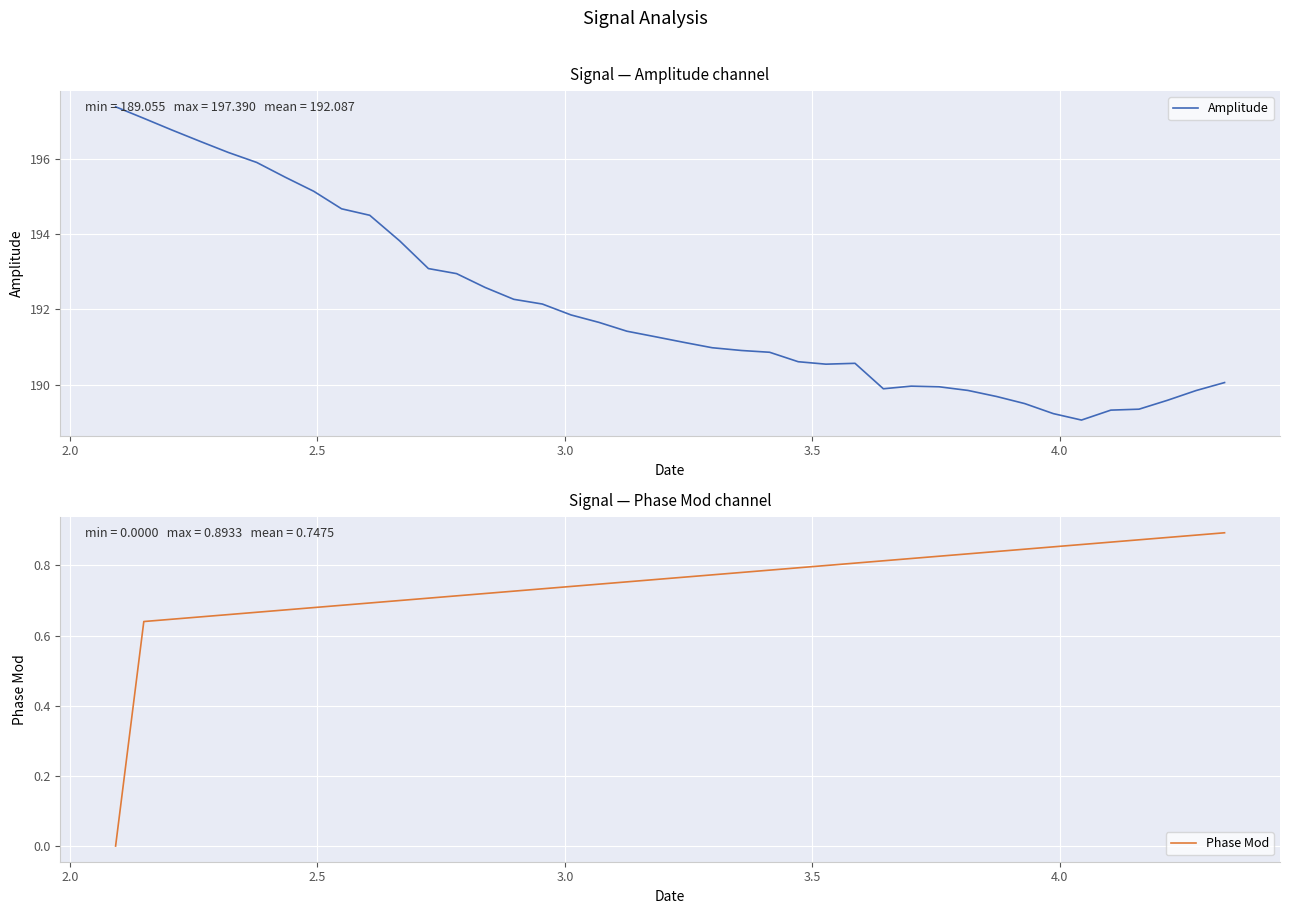

What is the highest value of the Amplitude series?

197.4